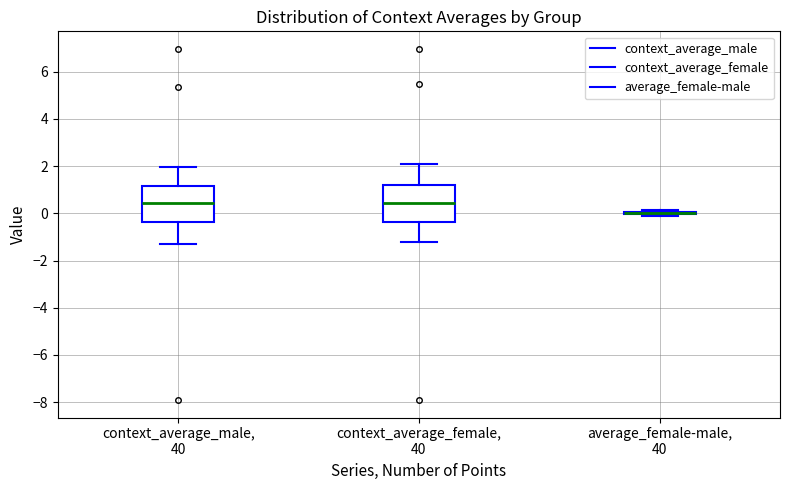

Reading left to right, read every box against the y-axis: the position of its median line, the range the box covers, and the ends of its whiskers. The values are not printed on the chart, so give them approximately, as read against the axis.

context_average_male, 40: median 0.4, box -0.4 to 1.2, whiskers -1.2 to 2.0
context_average_female, 40: median 0.4, box -0.4 to 1.2, whiskers -1.2 to 2.0
average_female-male, 40: box collapsed to a line at 0.0, whiskers -0.2 to 0.2